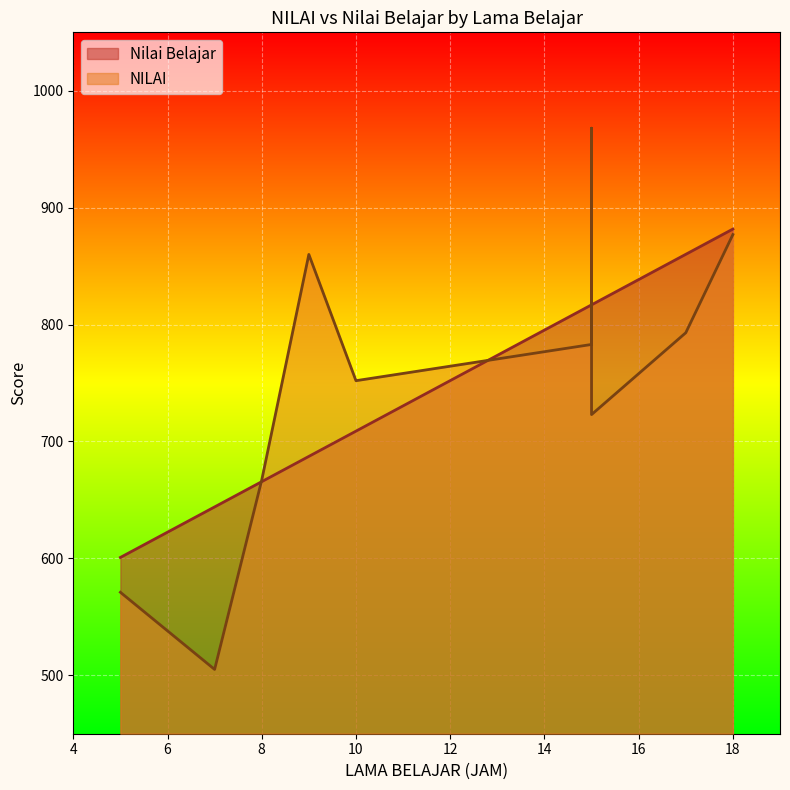

What are all the series names shown in the legend?

NILAI, Nilai Belajar